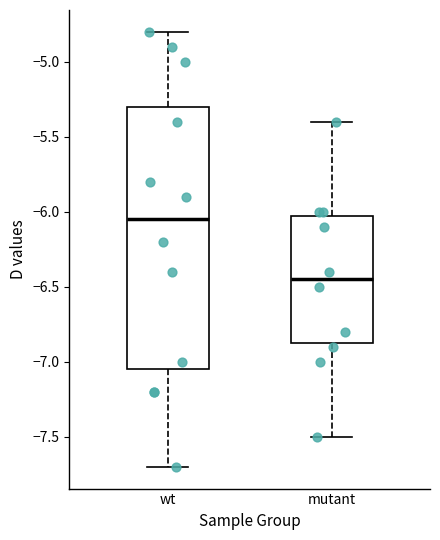

Where does the lower whisker of the box for mutant end on the y-axis? The values are not printed on the chart, so give them approximately, as read against the axis.

-7.50